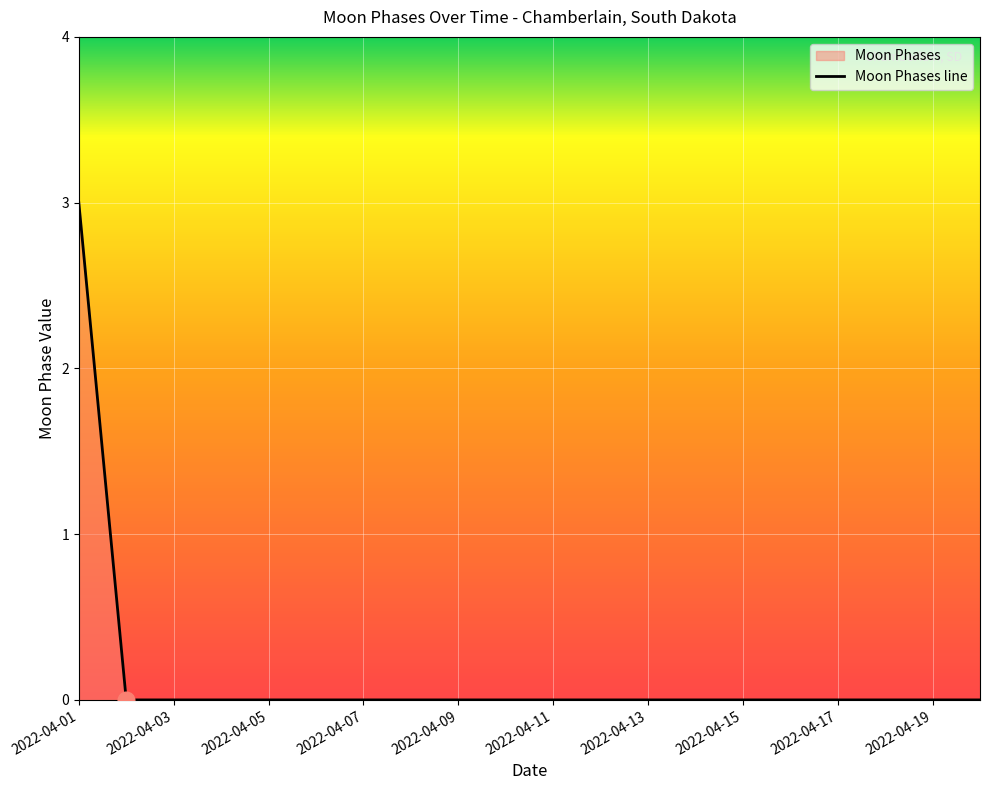

Which category has the highest value across all series?

2022-04-01